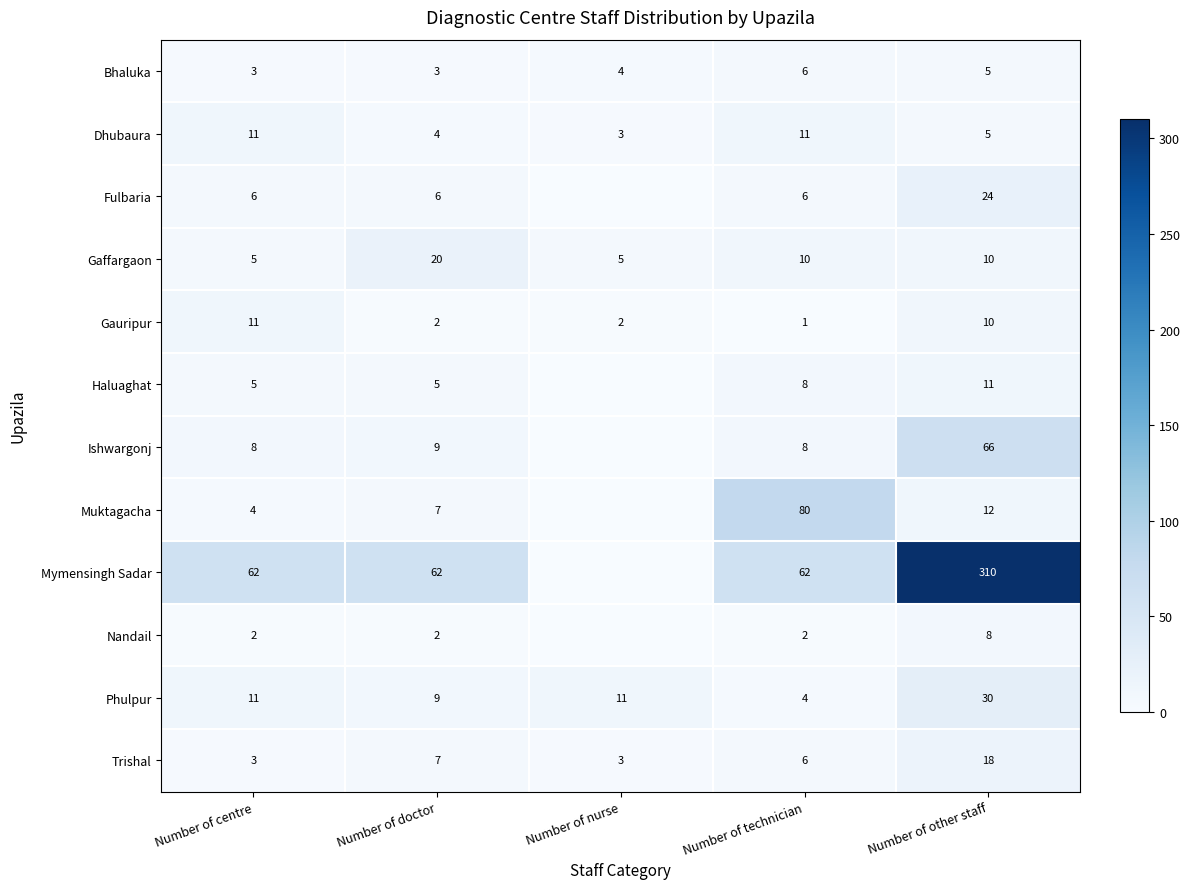

The Gauripur series shows 2 at Number of technician. True or false?

False